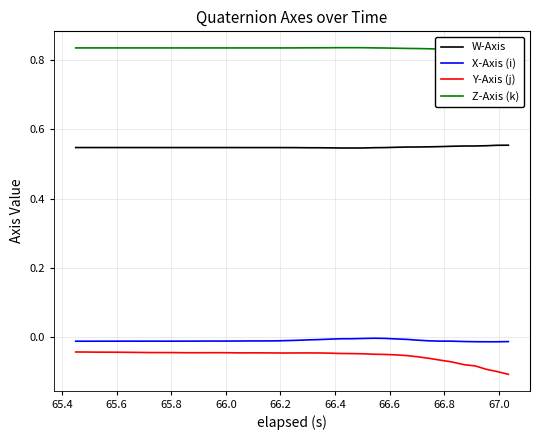

Which series has the largest range (max minus min)?

Y-Axis (j)